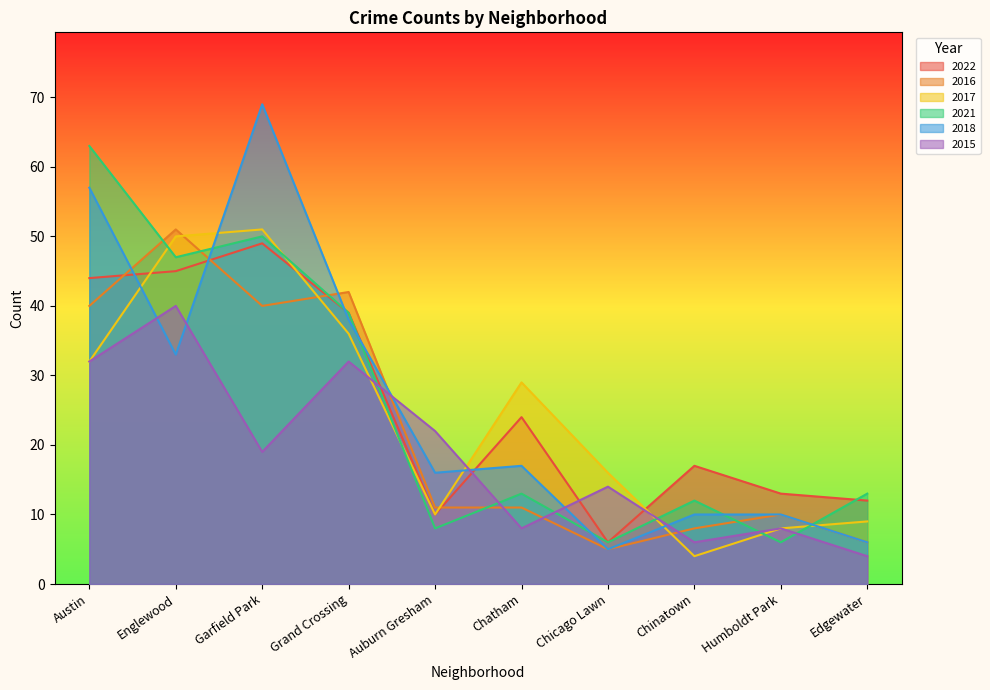

Between Austin and Chinatown, which series saw the biggest shift?

2021